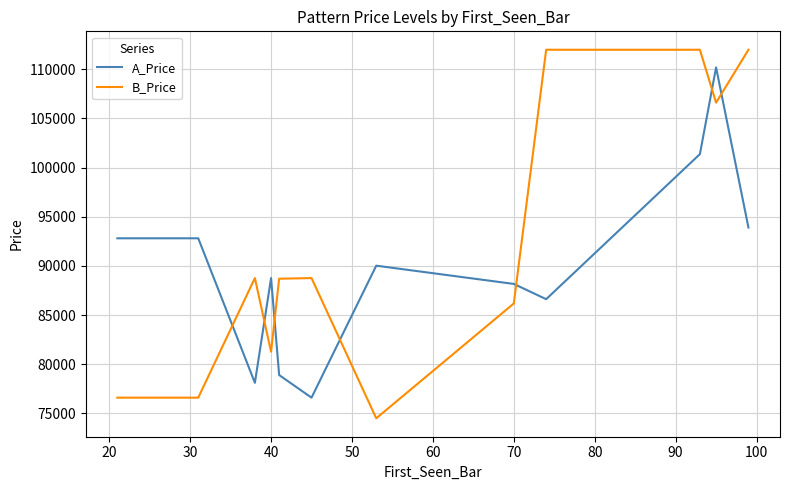

What is the minimum value shown in the chart?

74508.0